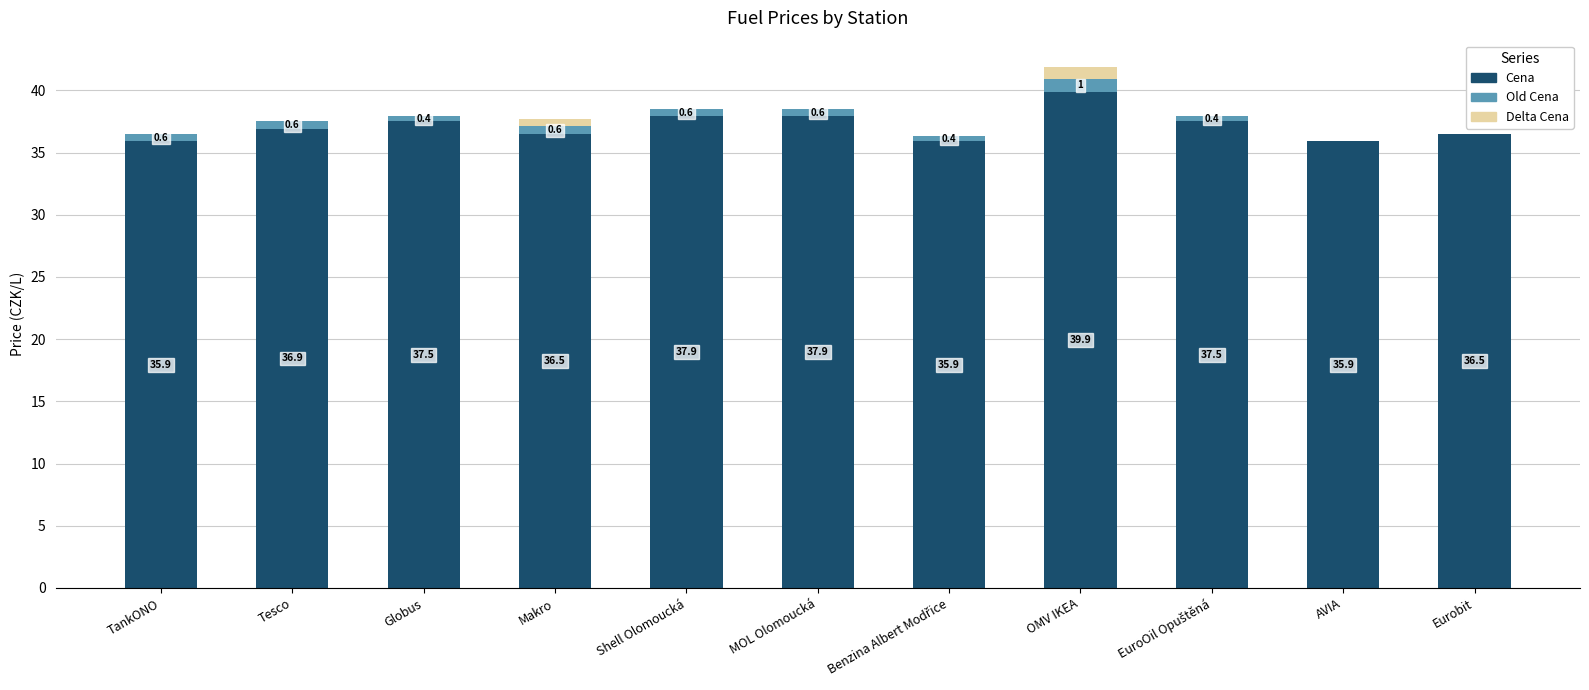

At which category is the sum across all series the highest?

OMV IKEA